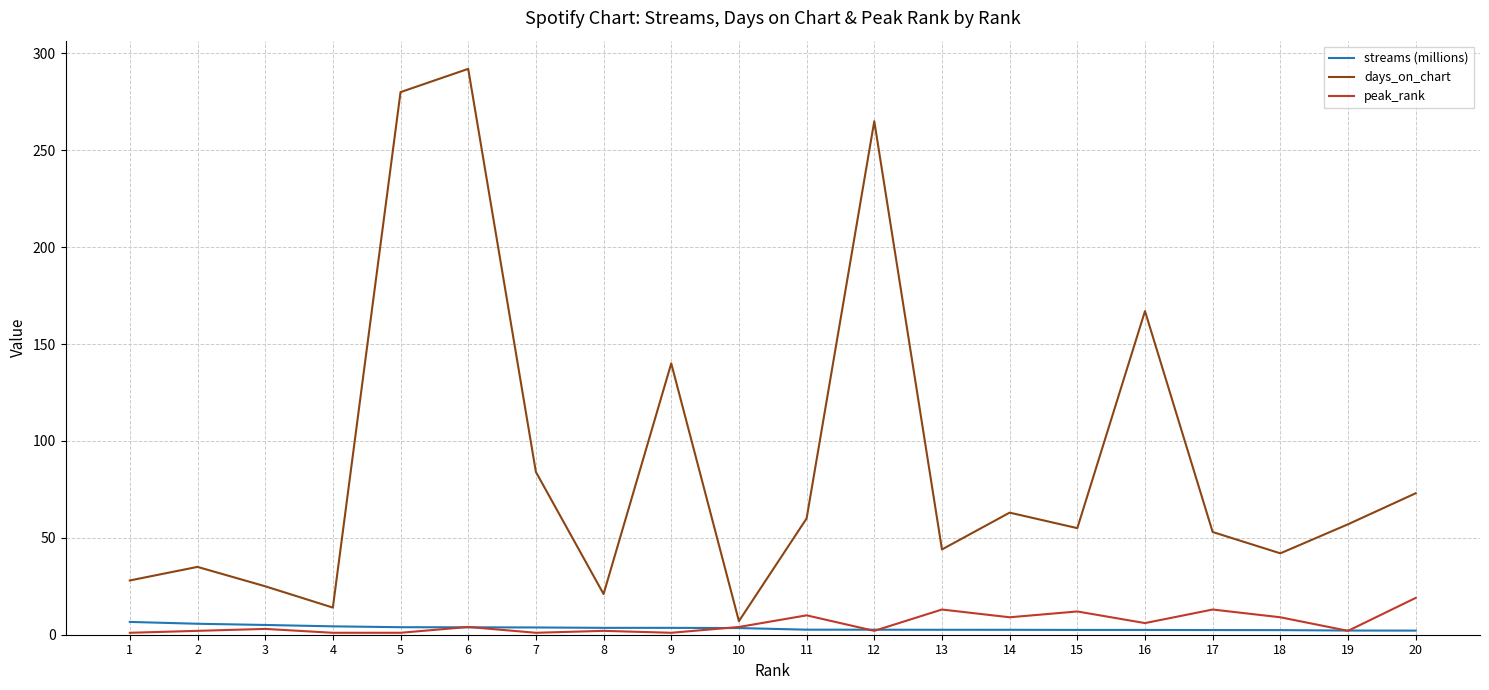

Is it true that streams (millions) equals 2.5 at 16?

True